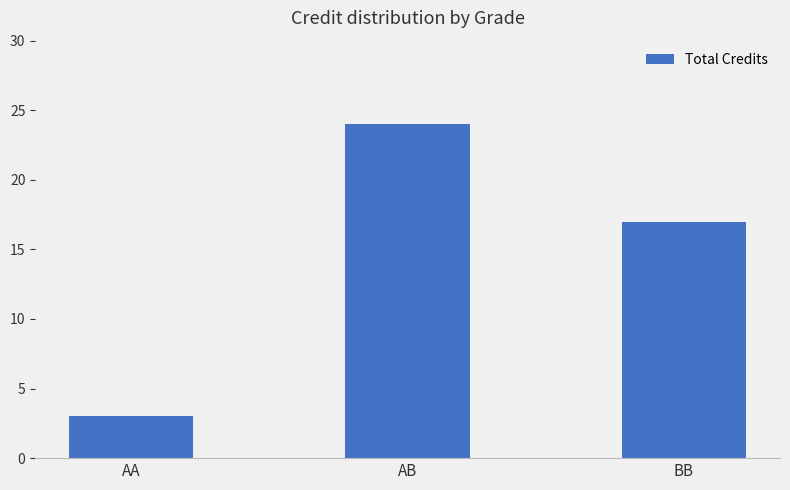

What is the sum of the values at BB and AB?

41